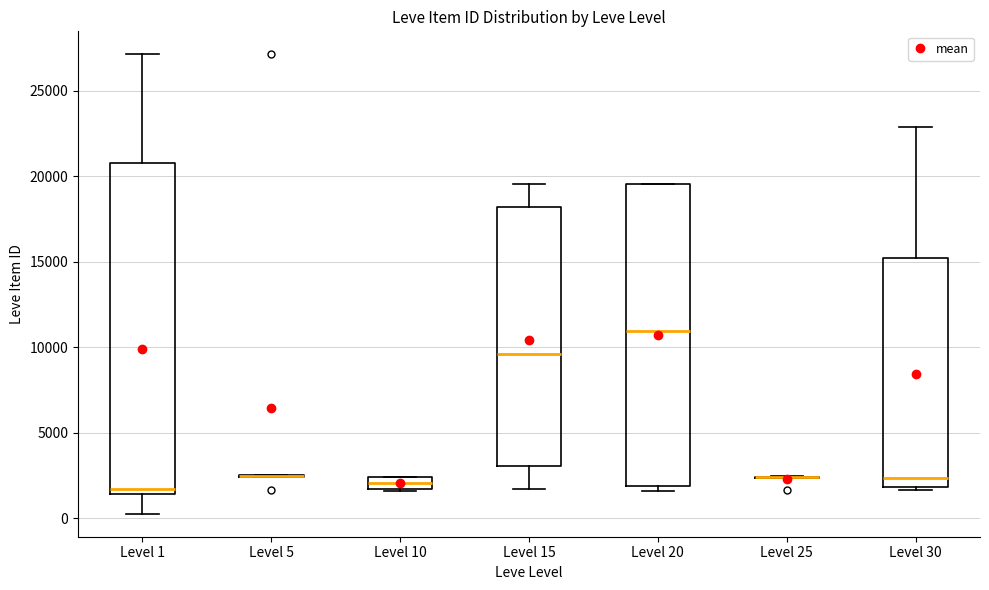

Which box is the tallest, from its lower edge to its upper edge?

Level 1